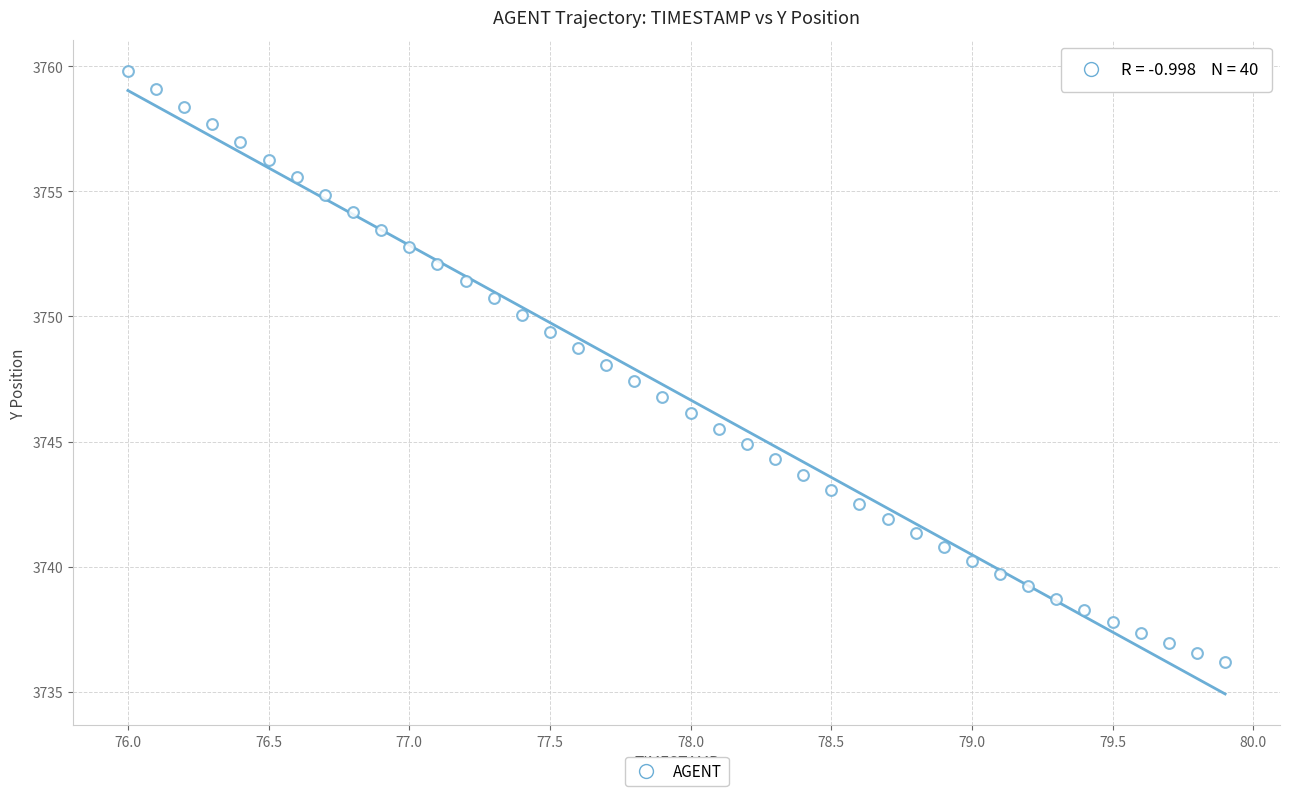

What is the range of X values (max minus min)?

3.9